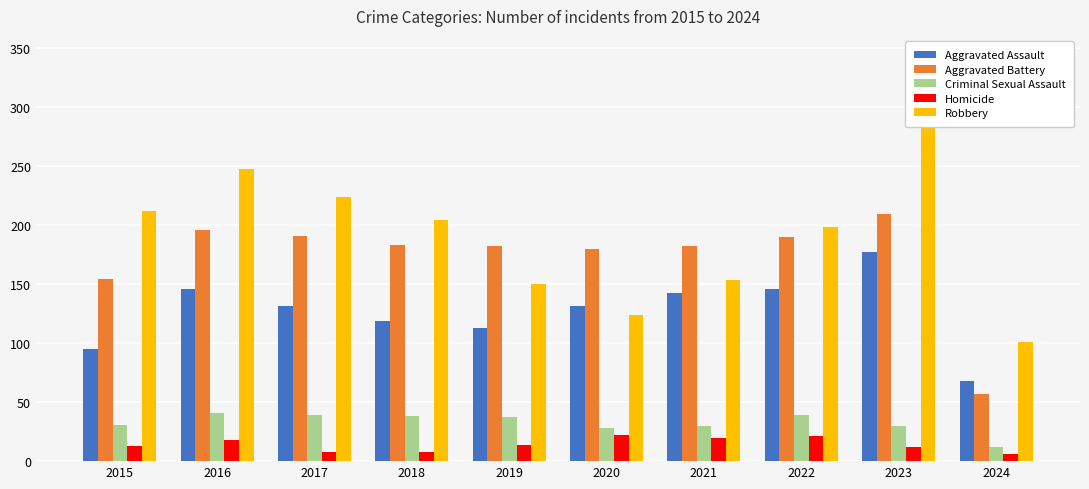

What are all the series names shown in the legend?

Aggravated Assault, Aggravated Battery, Criminal Sexual Assault, Homicide, Robbery